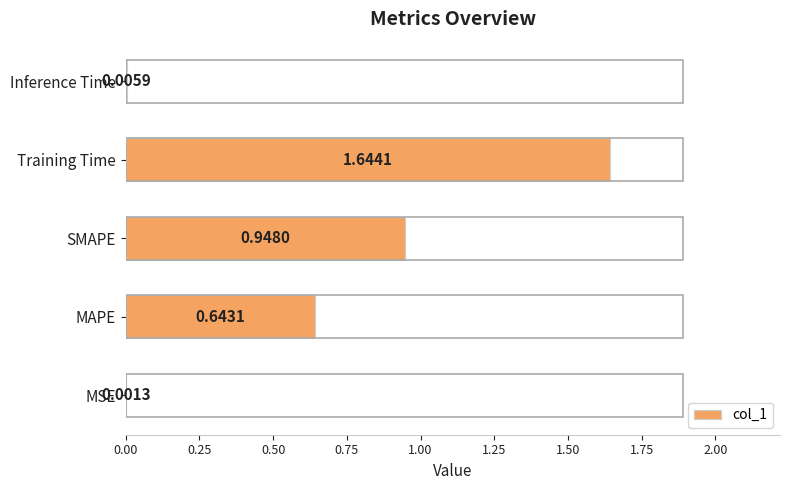

Between Training Time and MAPE, which is larger?

Training Time